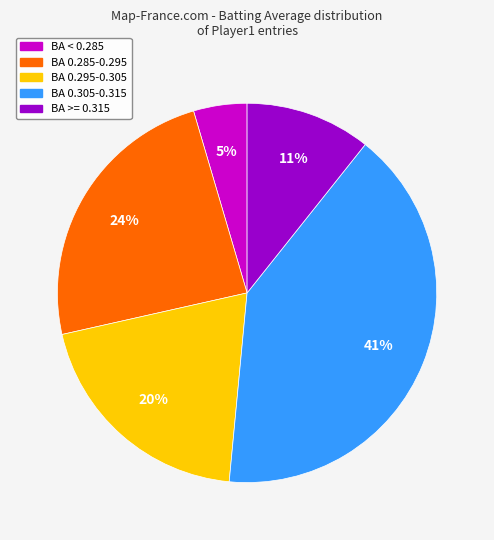

To the nearest percent, what is the difference between the largest and smallest slice percentages?

36%